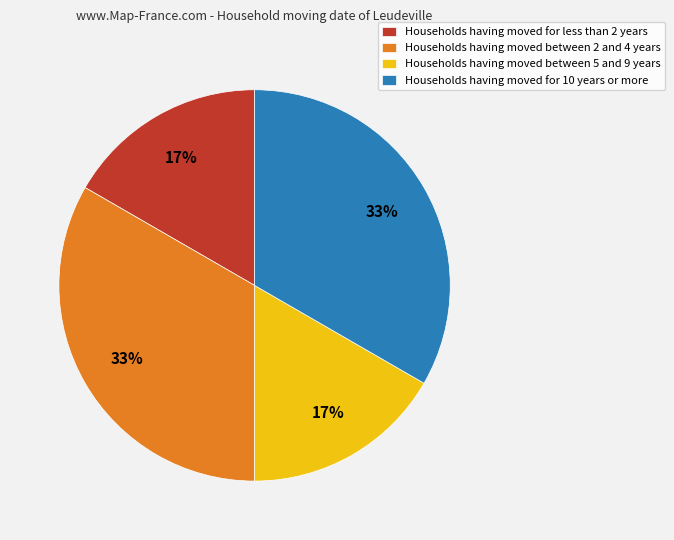

How many segments does this pie chart have?

4